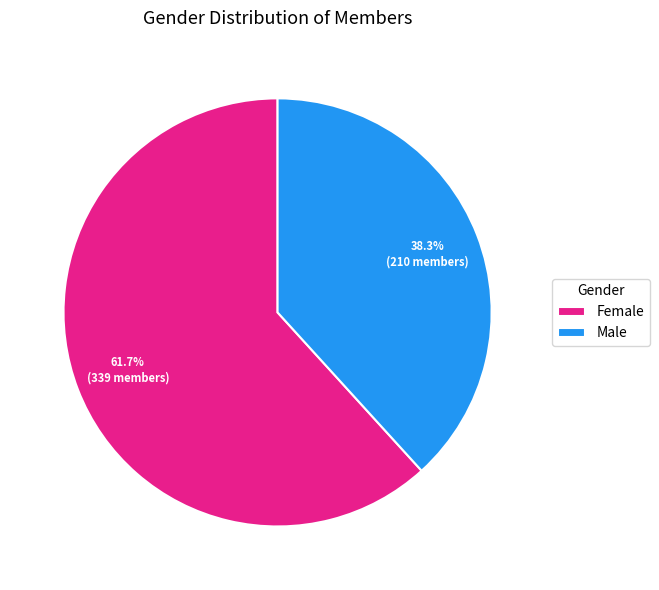

How many slices are in this pie chart?

2